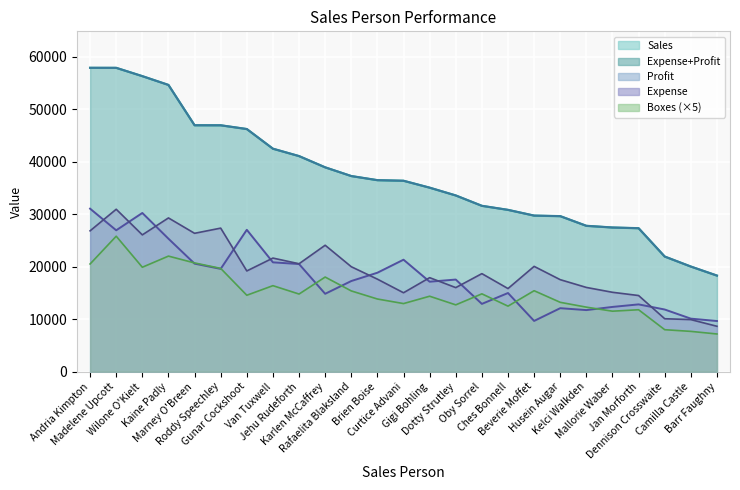

The Expense series shows 5365.7 at Gunar Cockshoot. True or false?

False